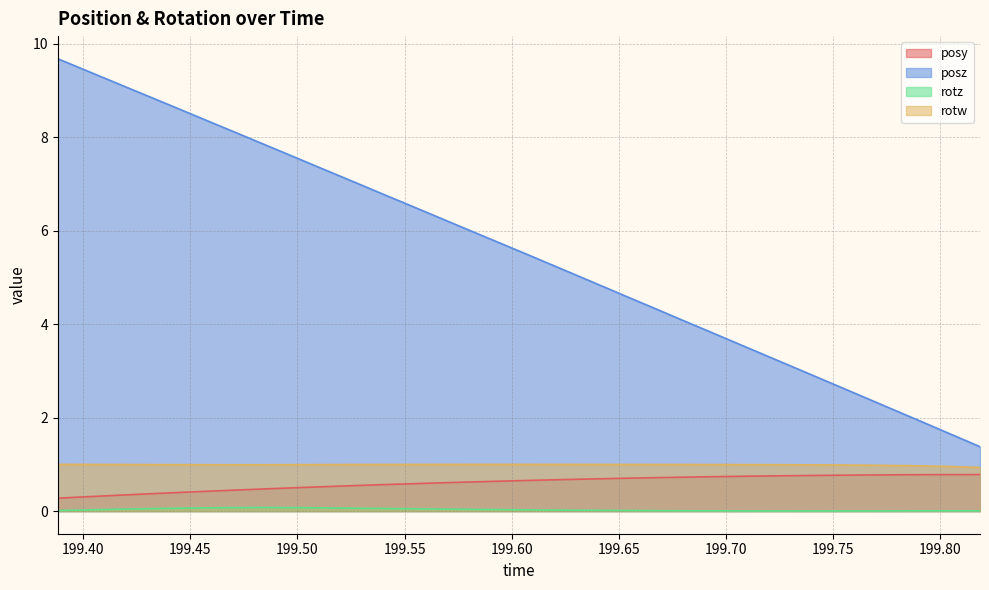

Does the chart have visible grid lines?

Yes